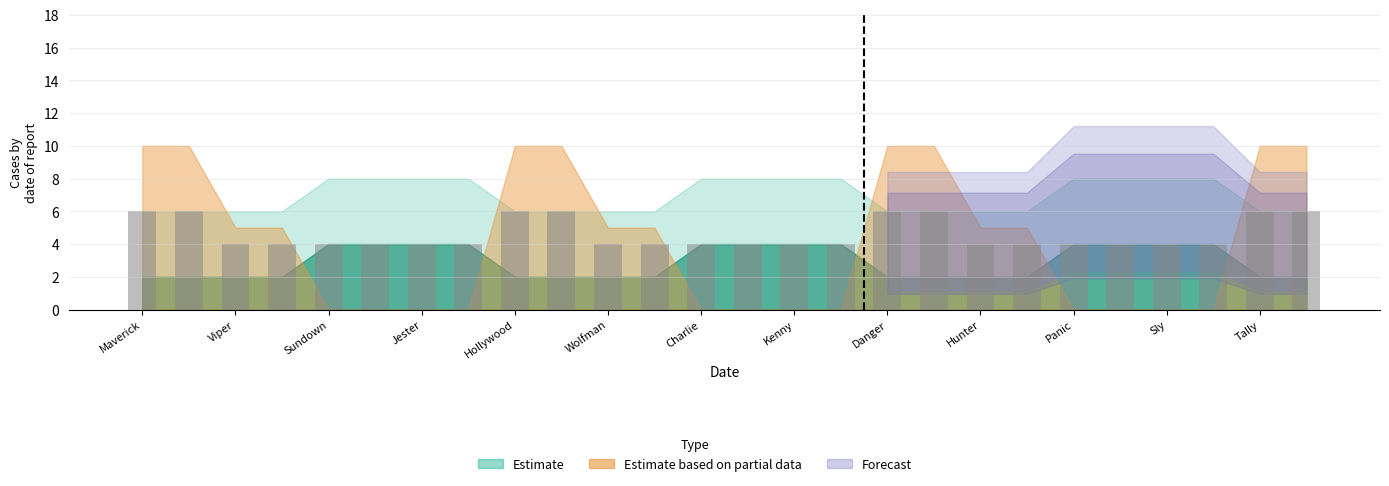

What is the value of the 13th bar from the left?

4